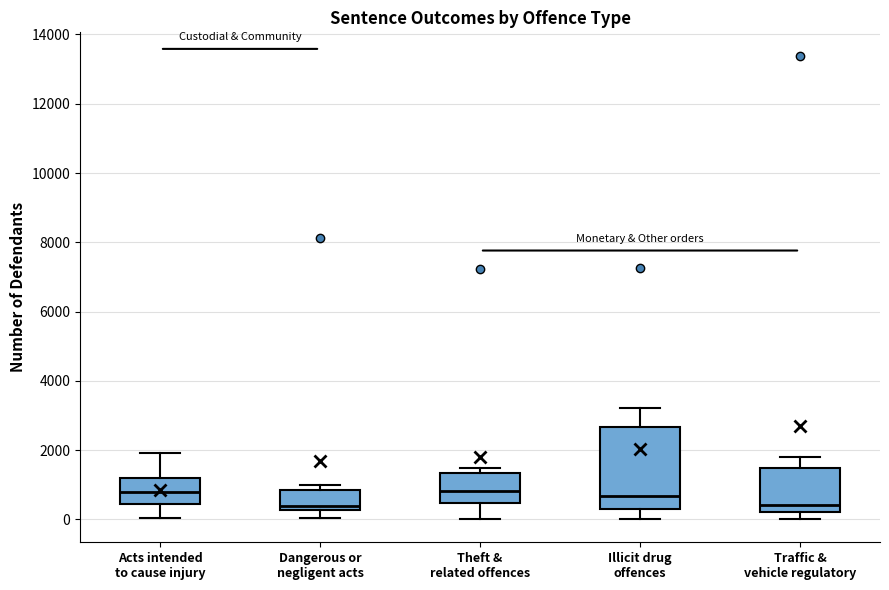

Where does the median line of the box for Theft & related offences sit on the y-axis? The values are not printed on the chart, so give them approximately, as read against the axis.

800